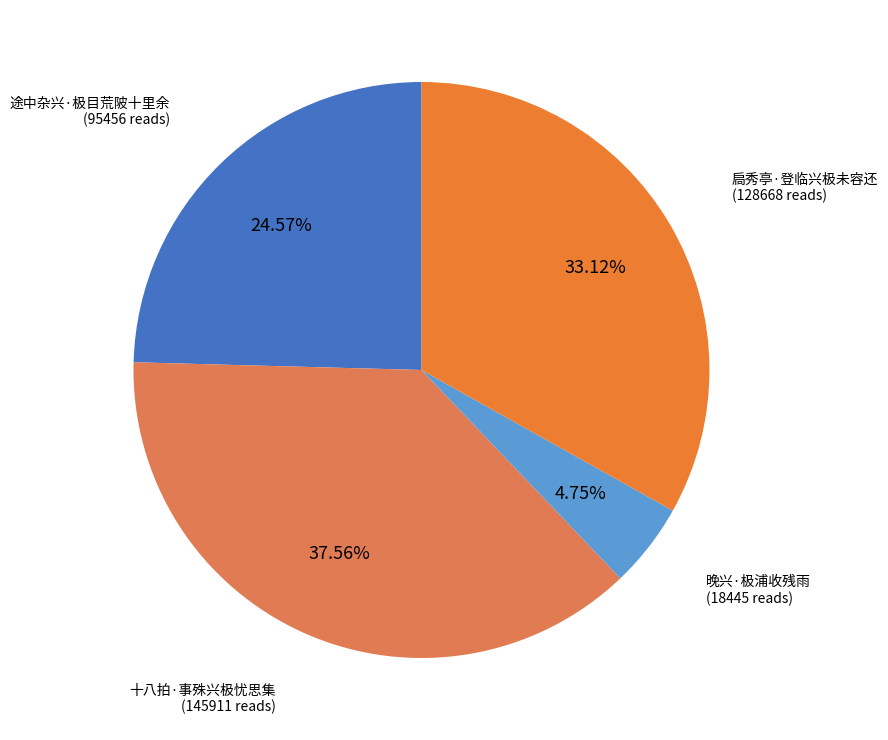

Does 扃秀亭·登临兴极未容还 account for over 50% of the chart?

No